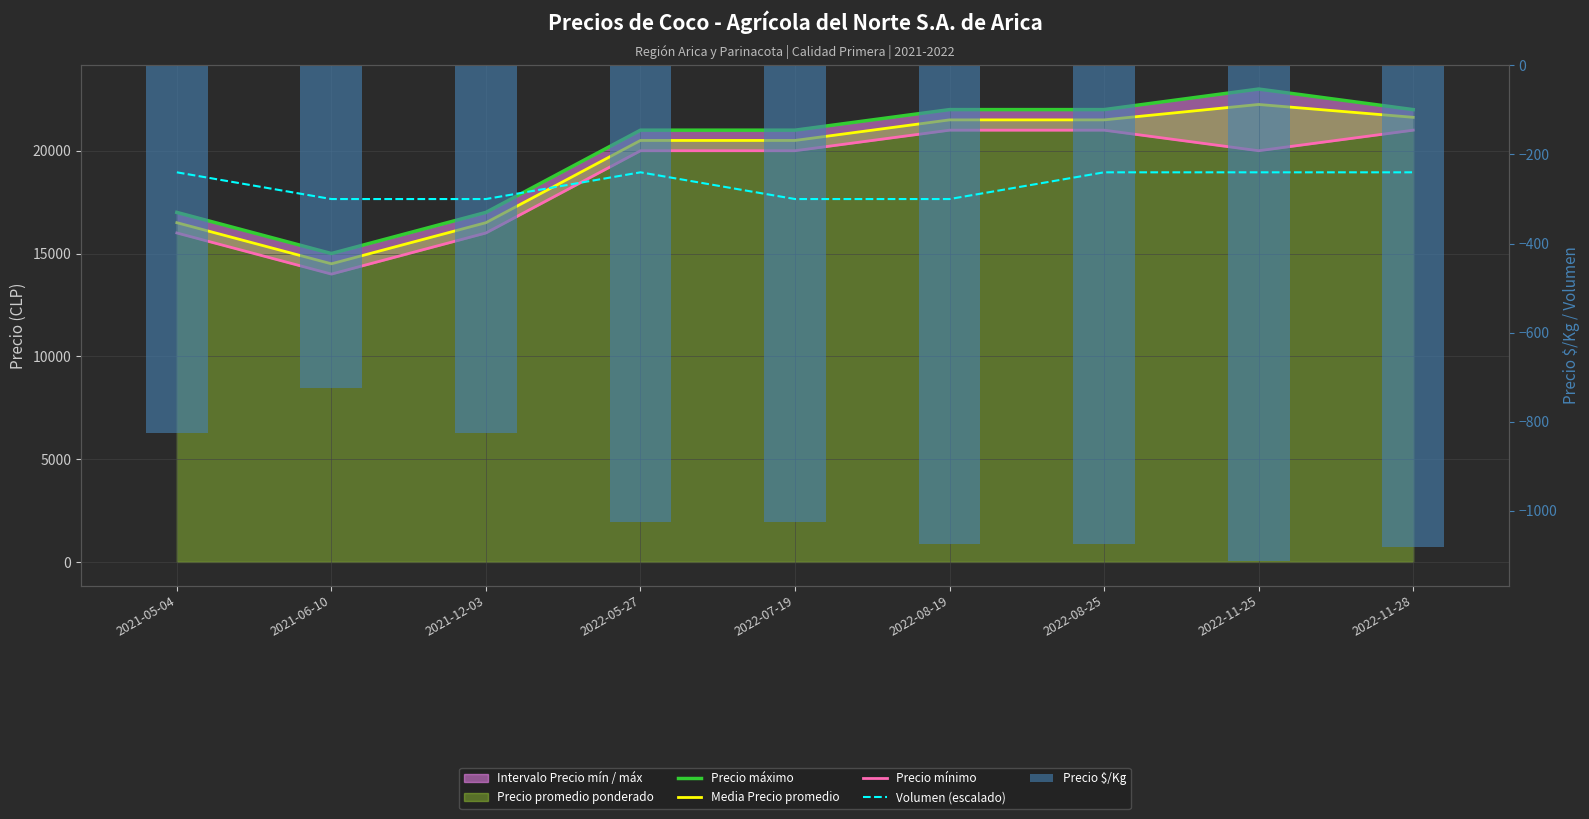

Which series has the largest range (max minus min)?

Precio máximo